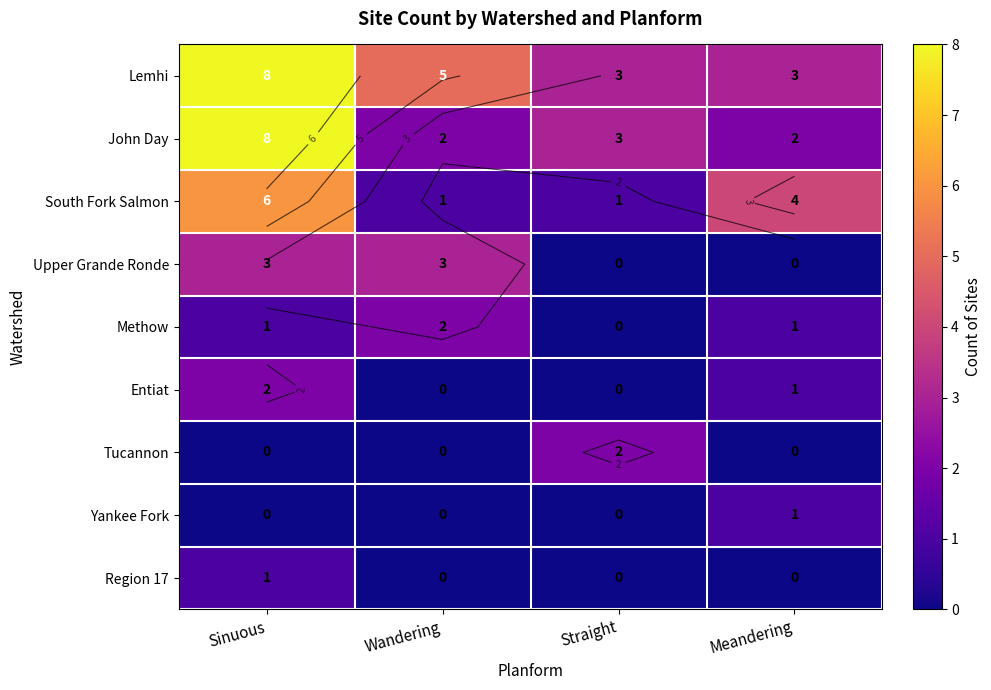

What is the difference between the maximum and minimum values in the Upper Grande Ronde series?

3